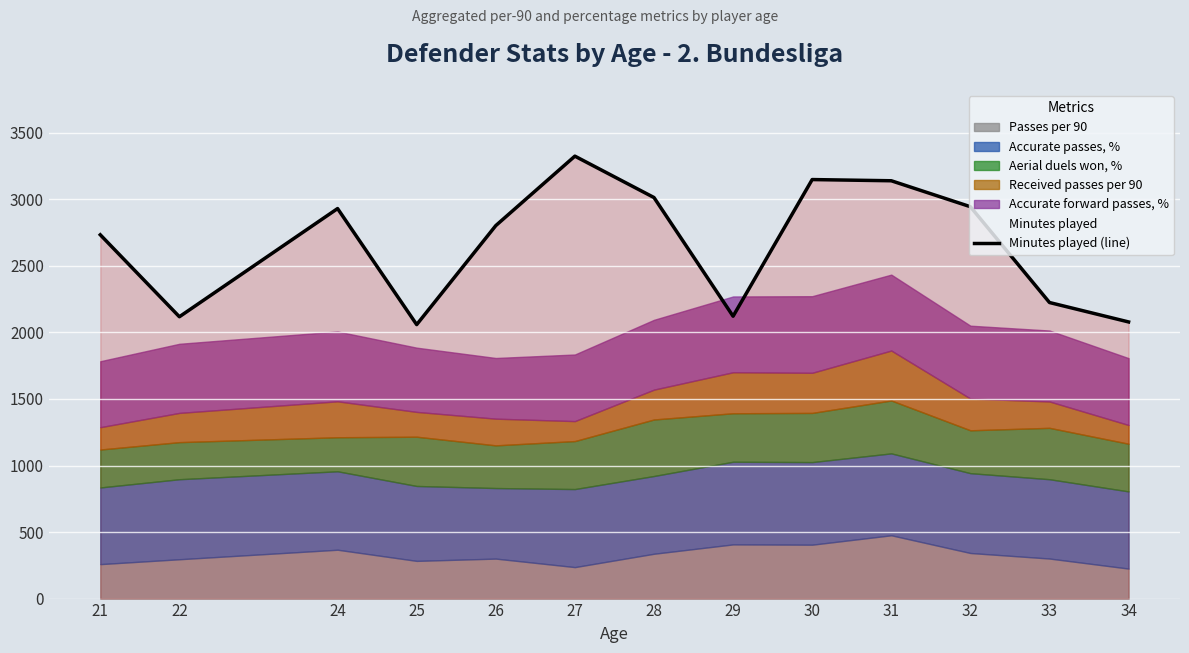

True or false: the data shows 3554 at 25.

False